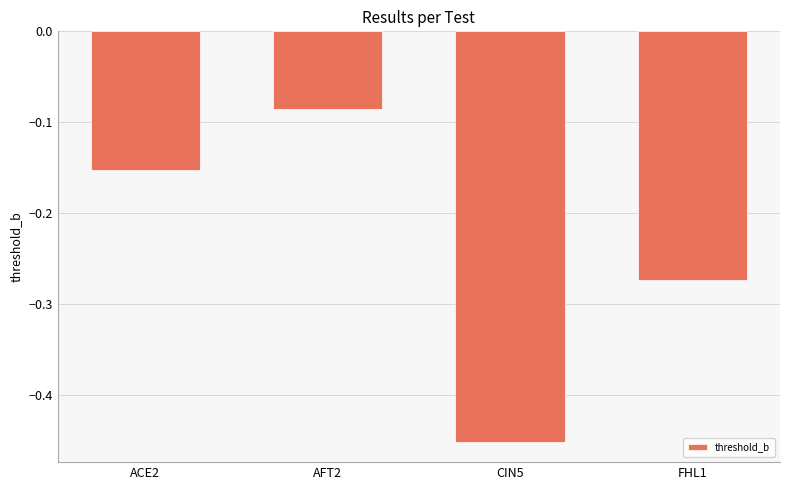

The value at FHL1 is -0.5. True or false?

False